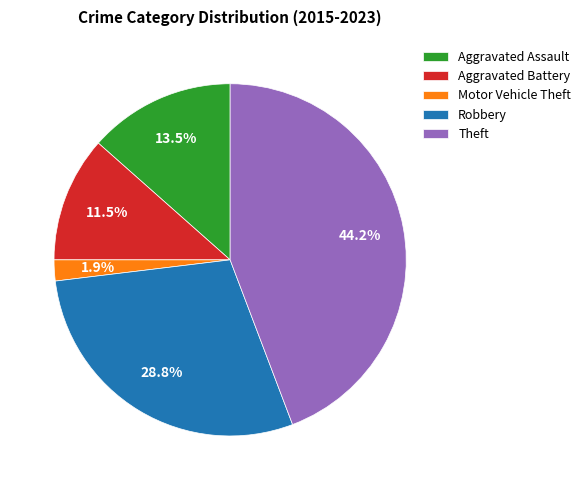

What is the smallest slice in the pie chart?

Motor Vehicle Theft